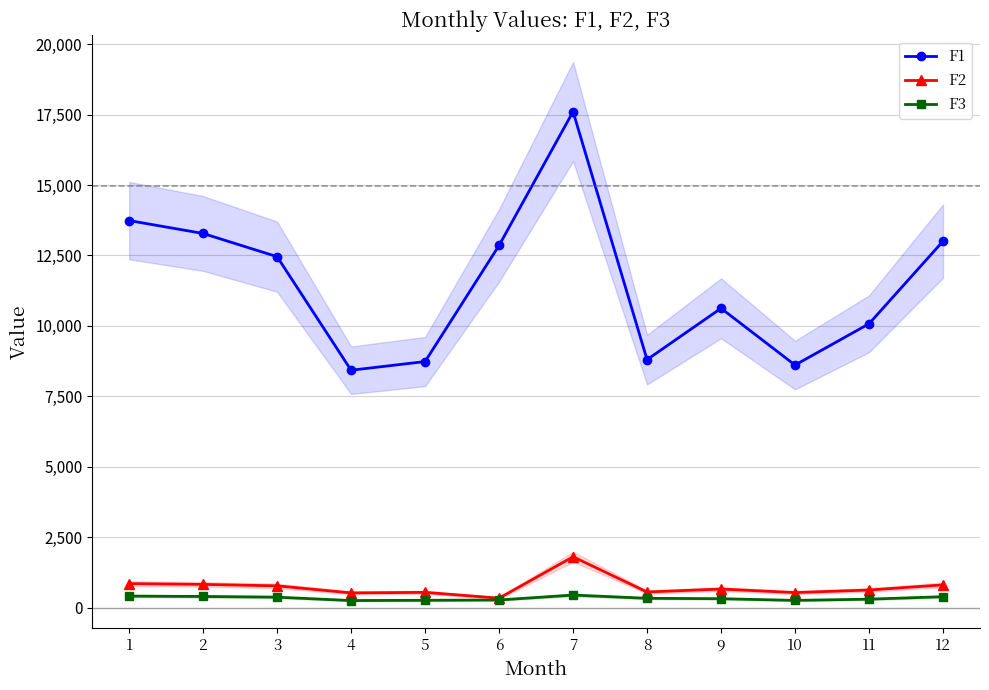

What is the total value across all series at 4?

9200.0